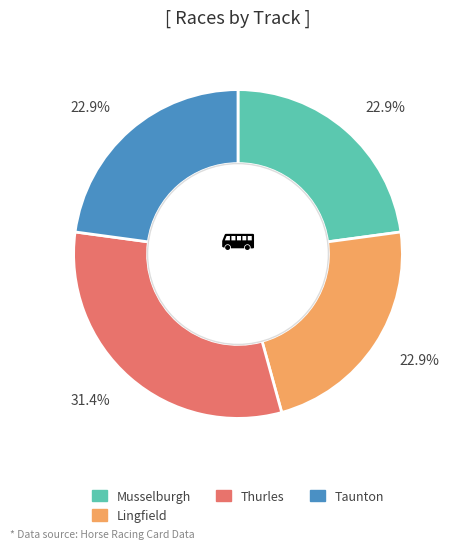

Is it true that Taunton is 31% of the pie?

False